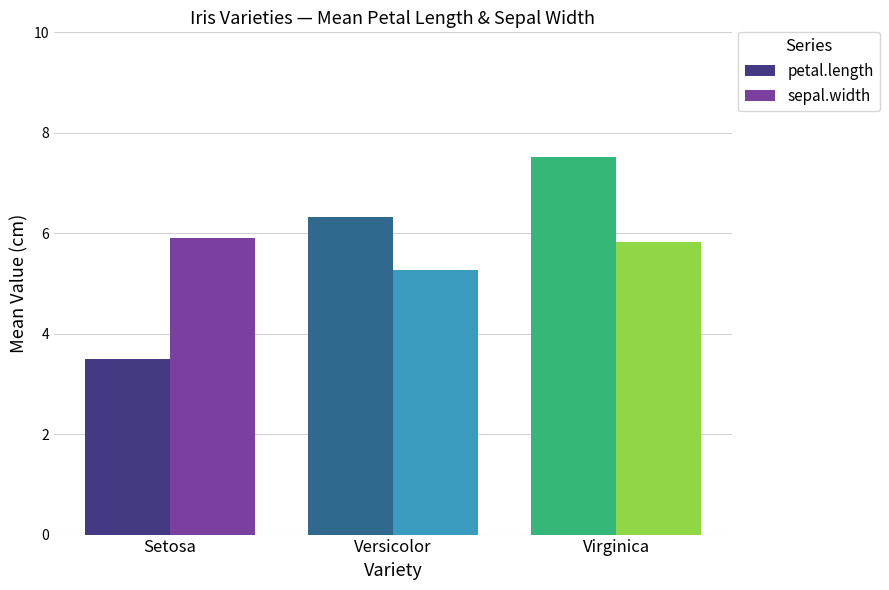

At Virginica, list the series in order from largest to smallest.

petal.length, sepal.width